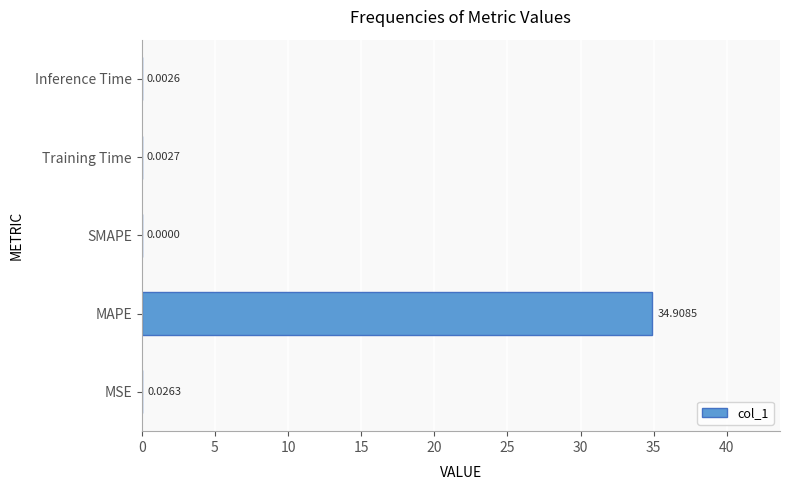

Which label corresponds to the largest value in the chart?

MAPE